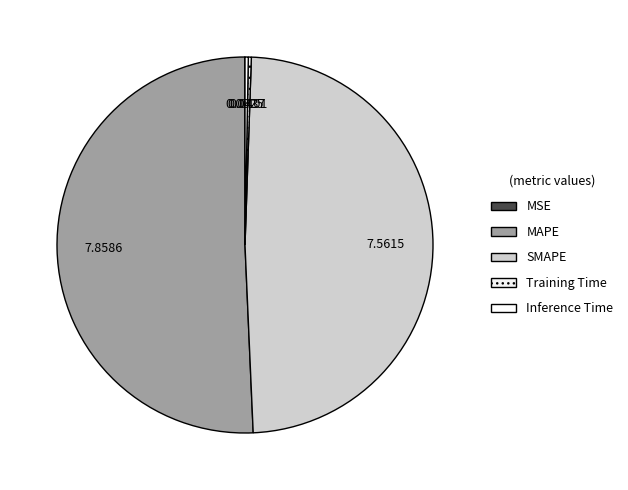

Is the sum of MSE and MAPE greater than half?

Yes